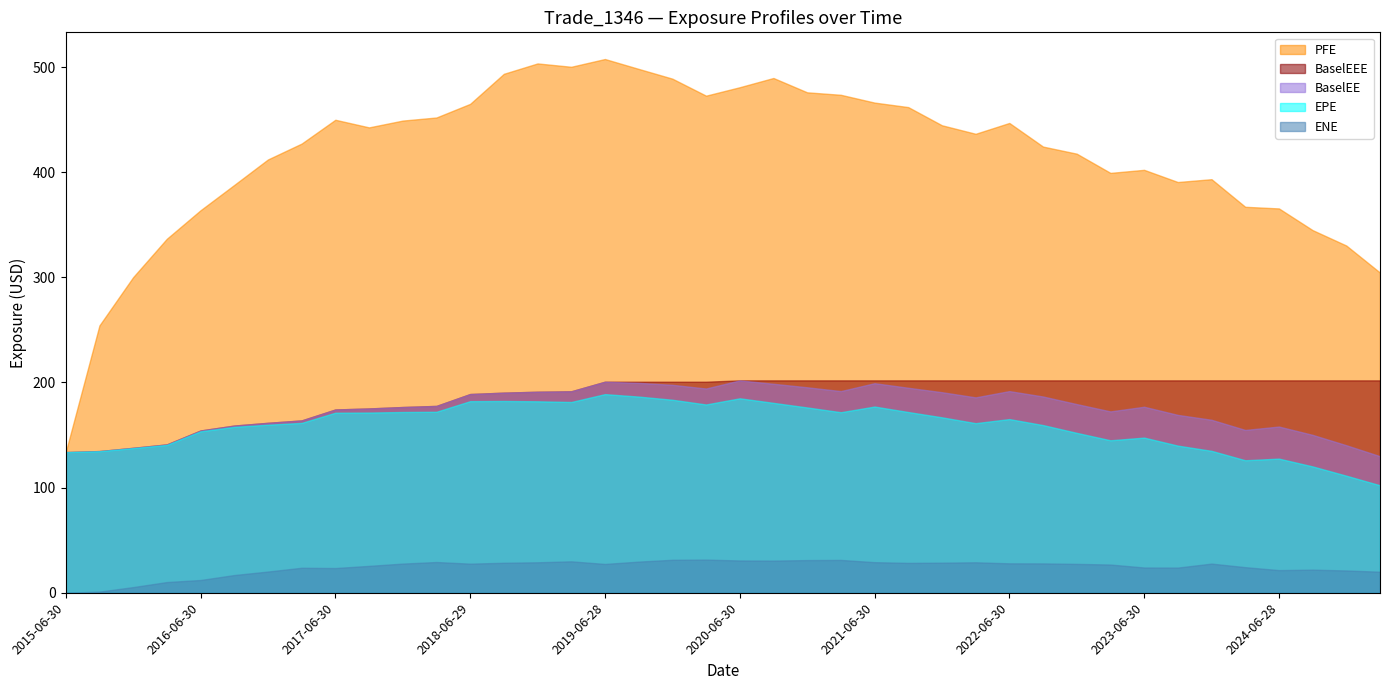

The EPE series shows 52.4 at 2015-09-30. True or false?

False